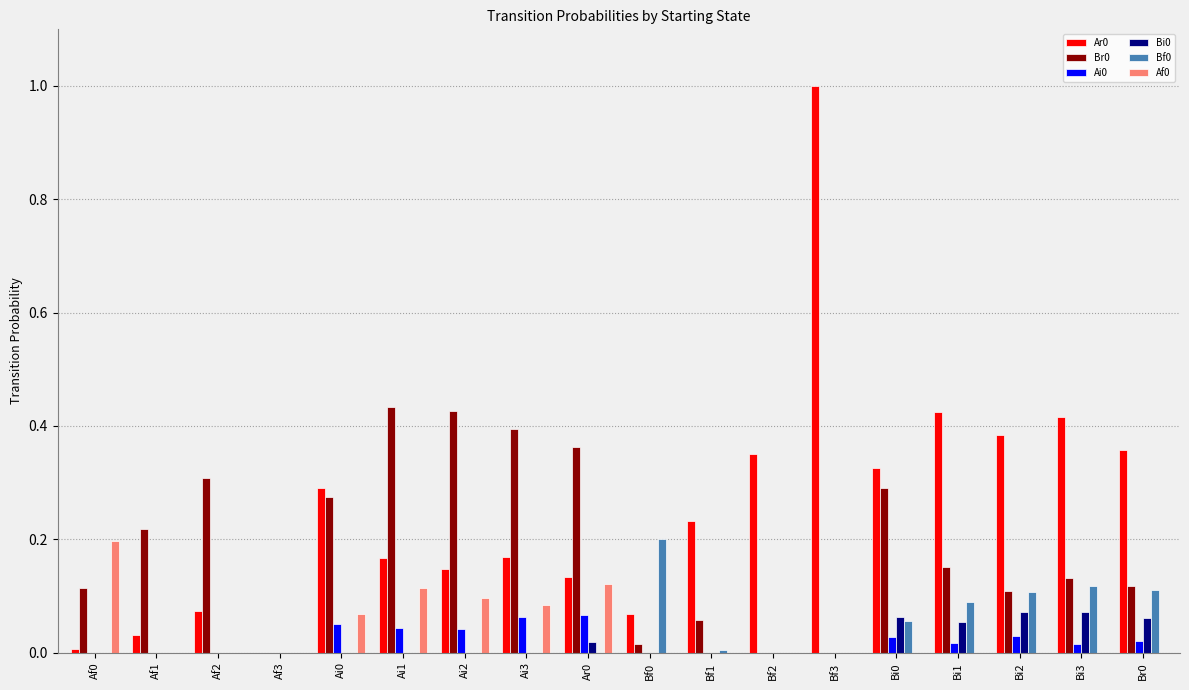

Is it true that Ar0 equals 0.3 at Bf2?

True